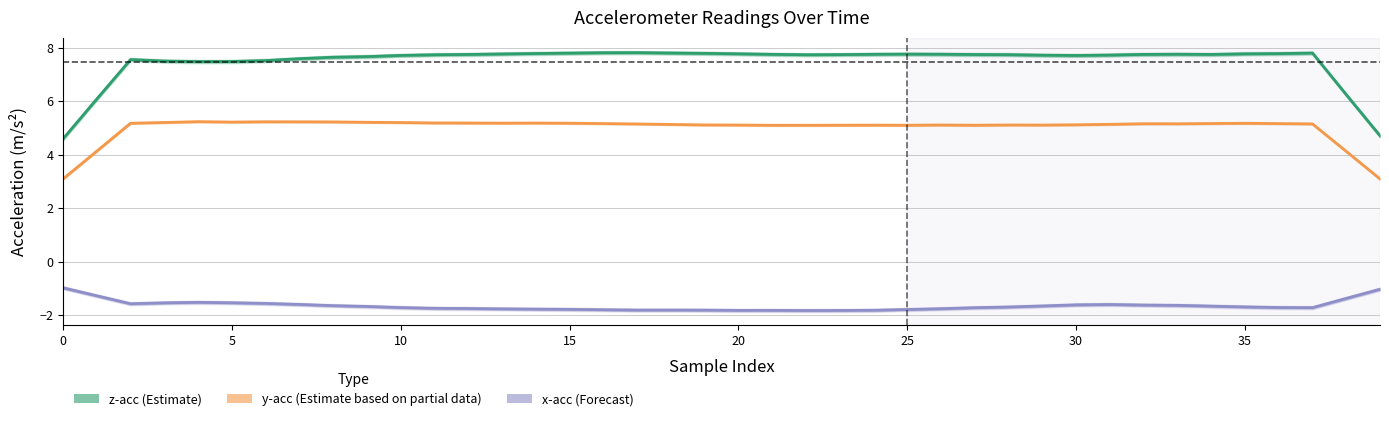

The value of y-acc (Partial) at 12 is 5.2. True or false?

True